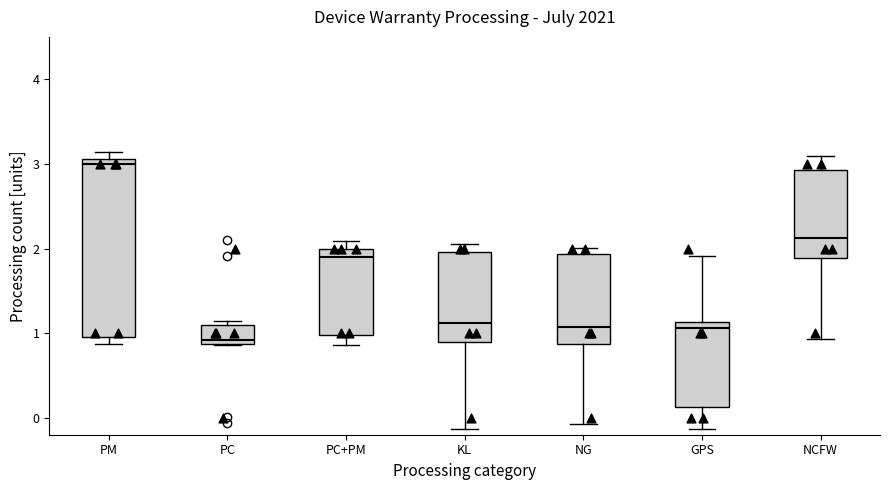

Where is the lower edge of the box for PC+PM on the y-axis? The values are not printed on the chart, so give them approximately, as read against the axis.

1.0